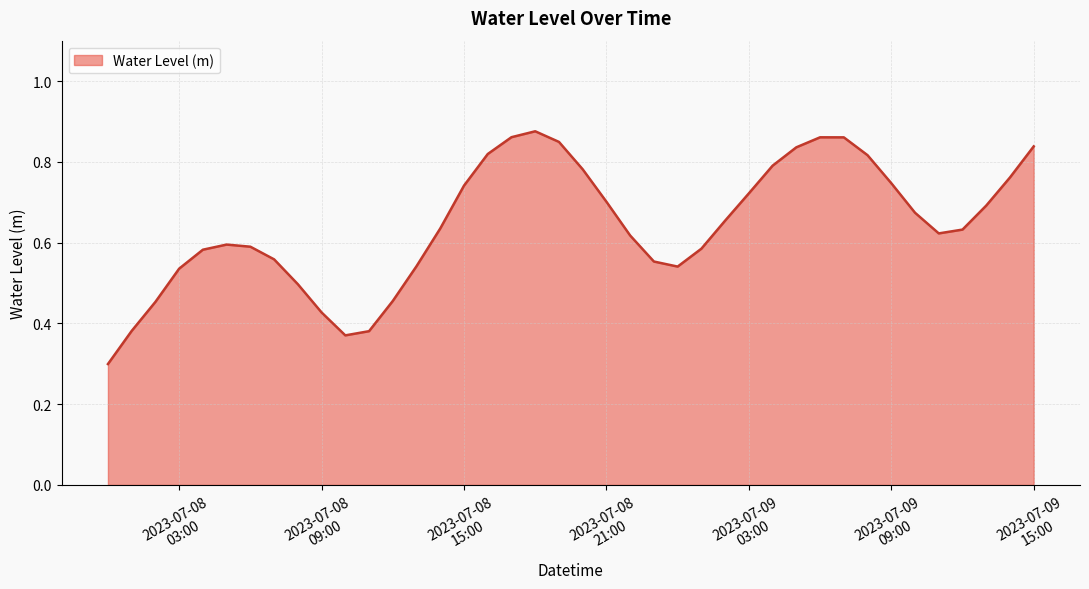

How many series are shown in this chart?

1